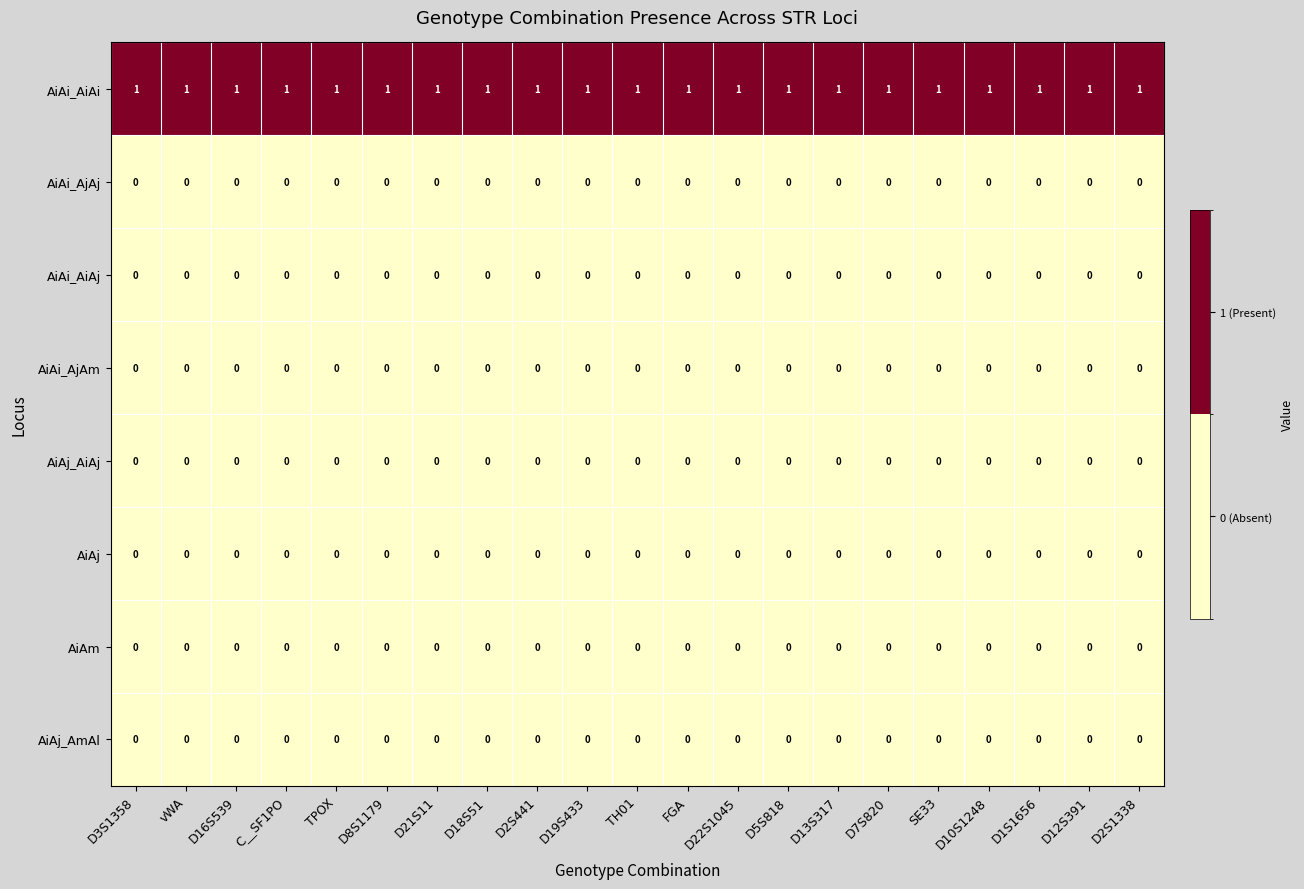

What is the total value across all series at D12S391?

1